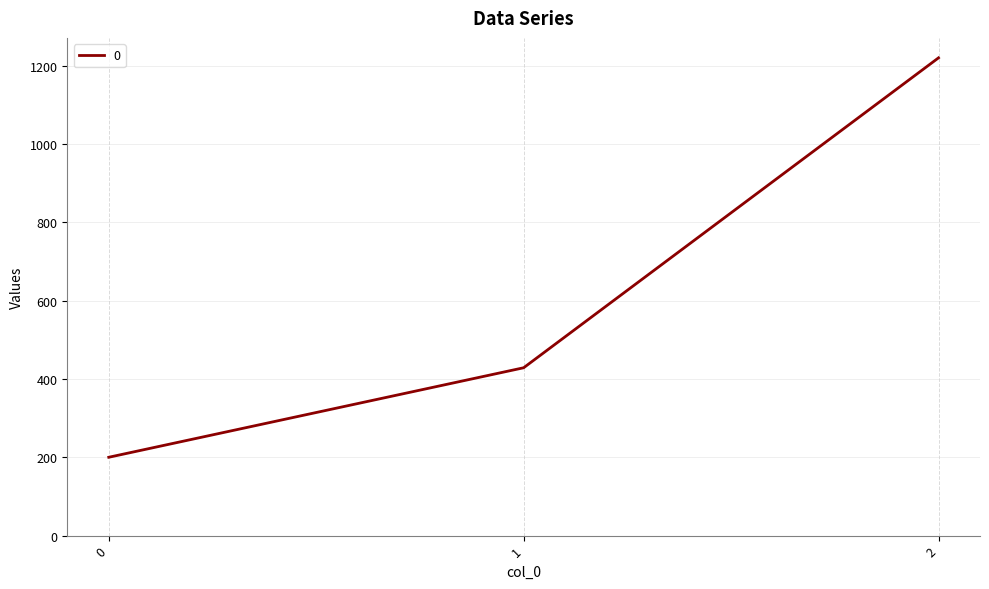

What is the minimum value shown in the chart?

200.0